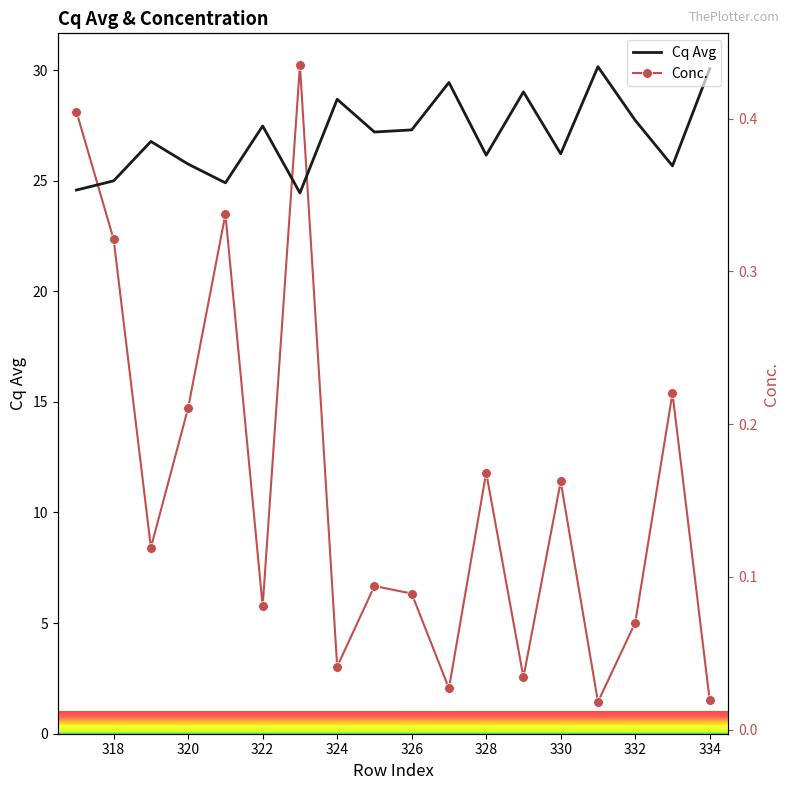

Which category has the lowest value across all series?

331